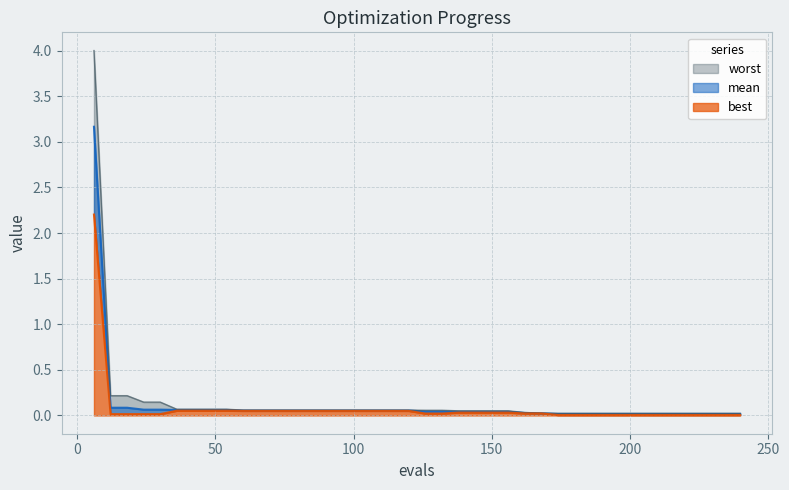

What is the difference between the maximum and minimum values in the mean series?

3.1